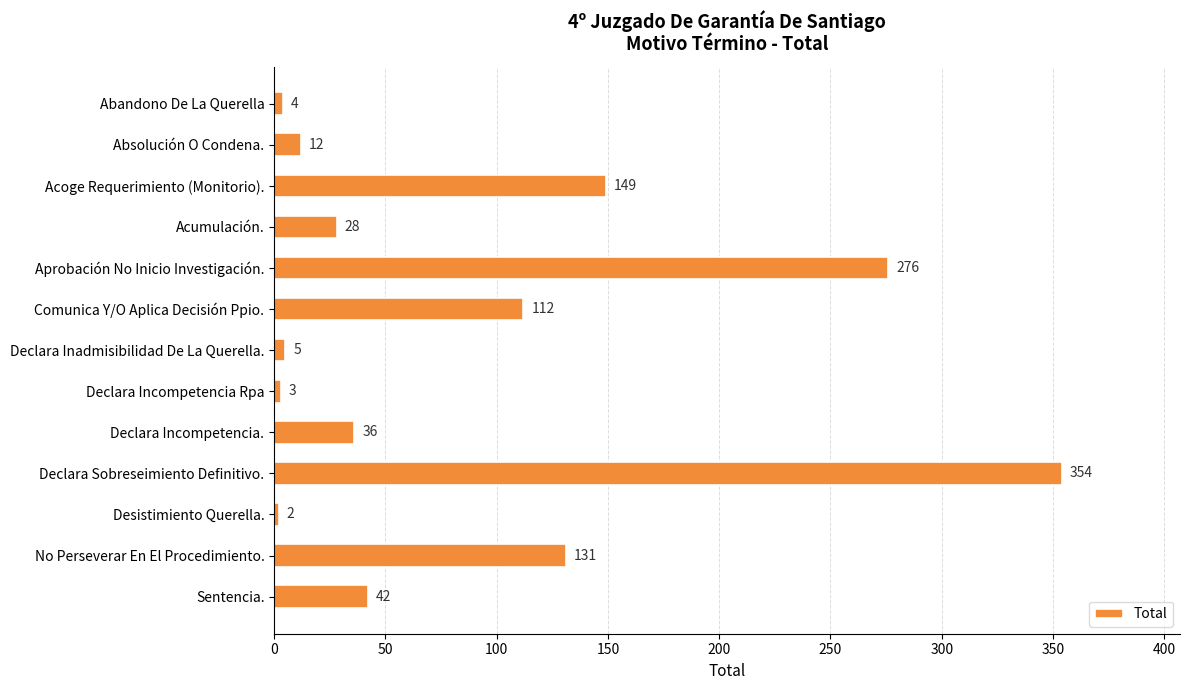

Count the number of data series in this chart.

1